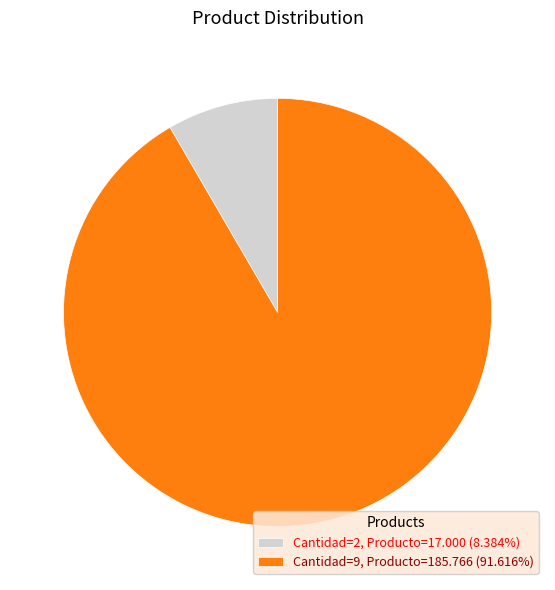

Approximately how many times larger is the value at Cantidad=9, Producto=185.766 (91.616%) compared to Cantidad=2, Producto=17.000 (8.384%)?

10.9